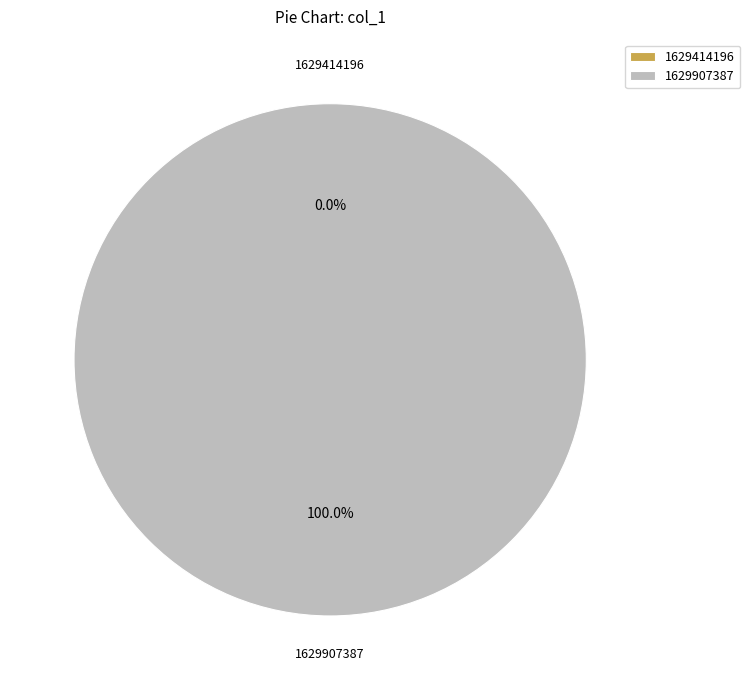

To the nearest percent, what percentage of the pie is 1629907387?

100%